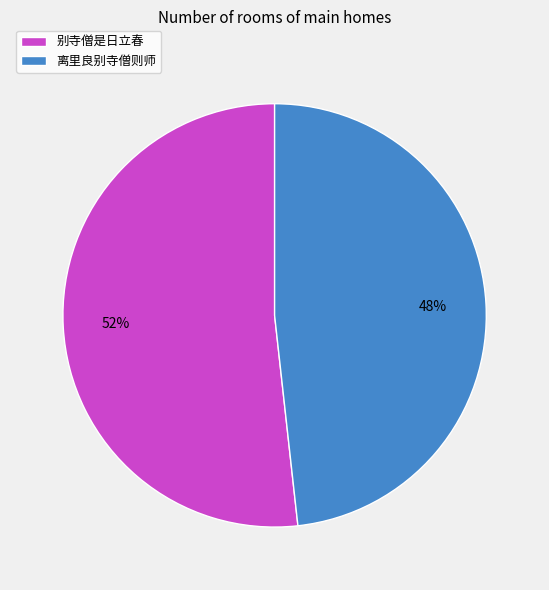

Which category has the smallest portion of the pie?

离里良别寺僧则师